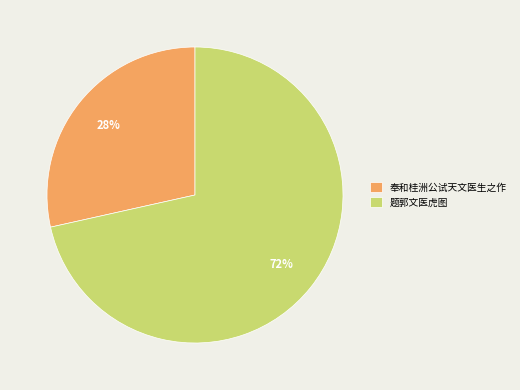

How many slices are in this pie chart?

2